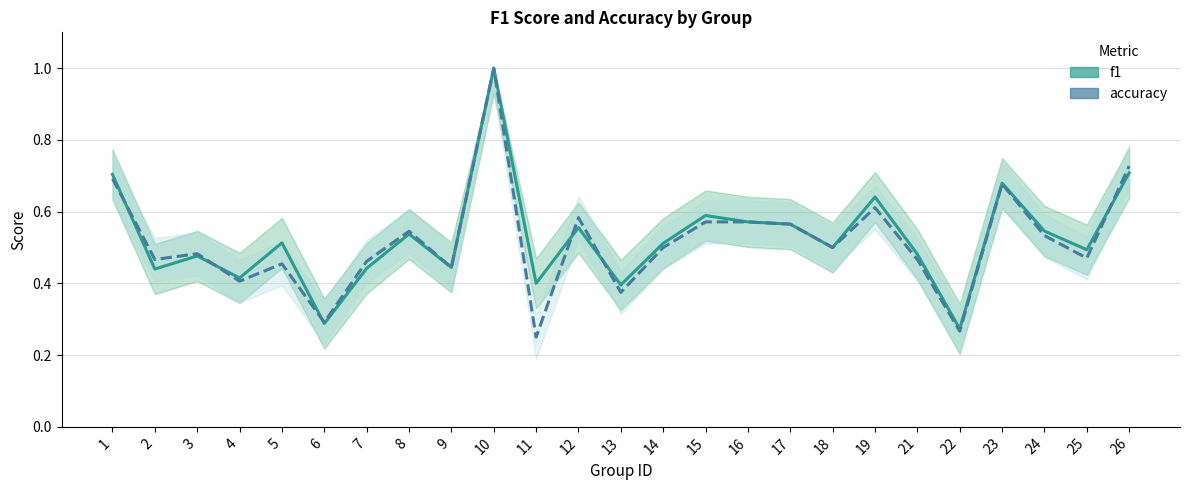

At which category does f1 reach its first local peak?

3